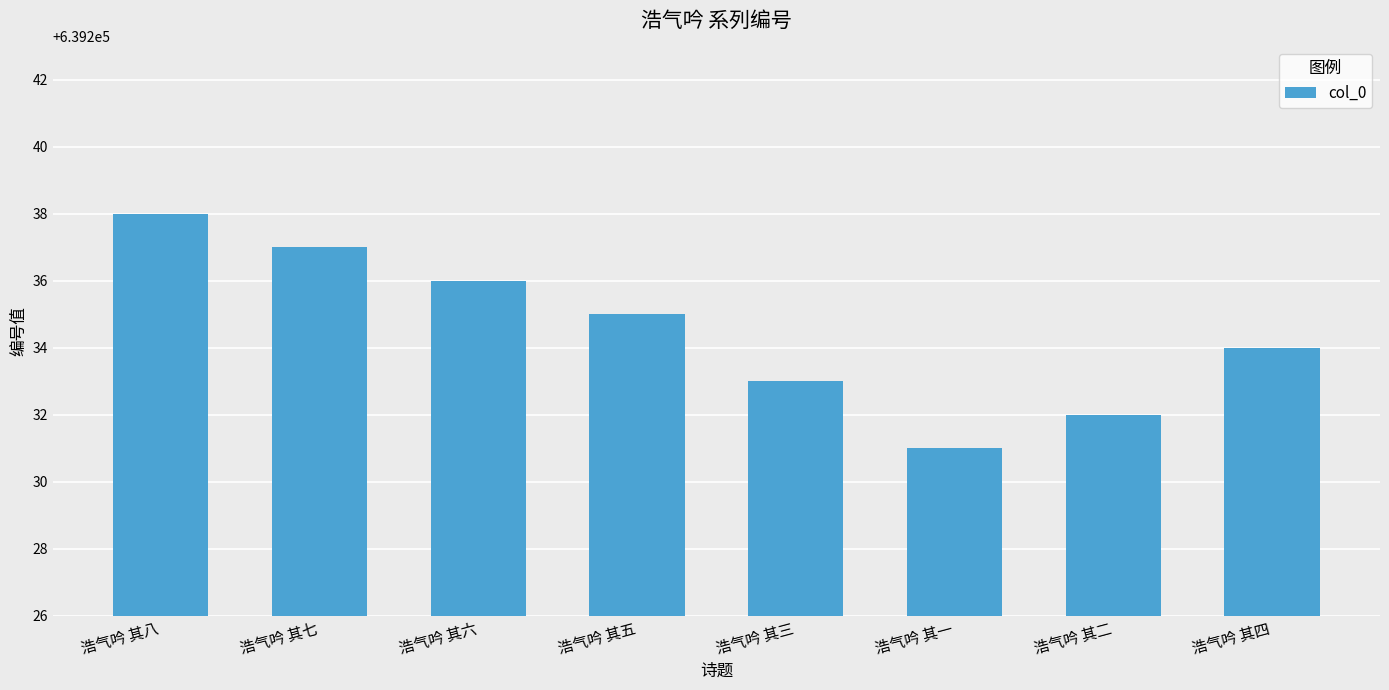

How many values are between 639233 and 639237?

5